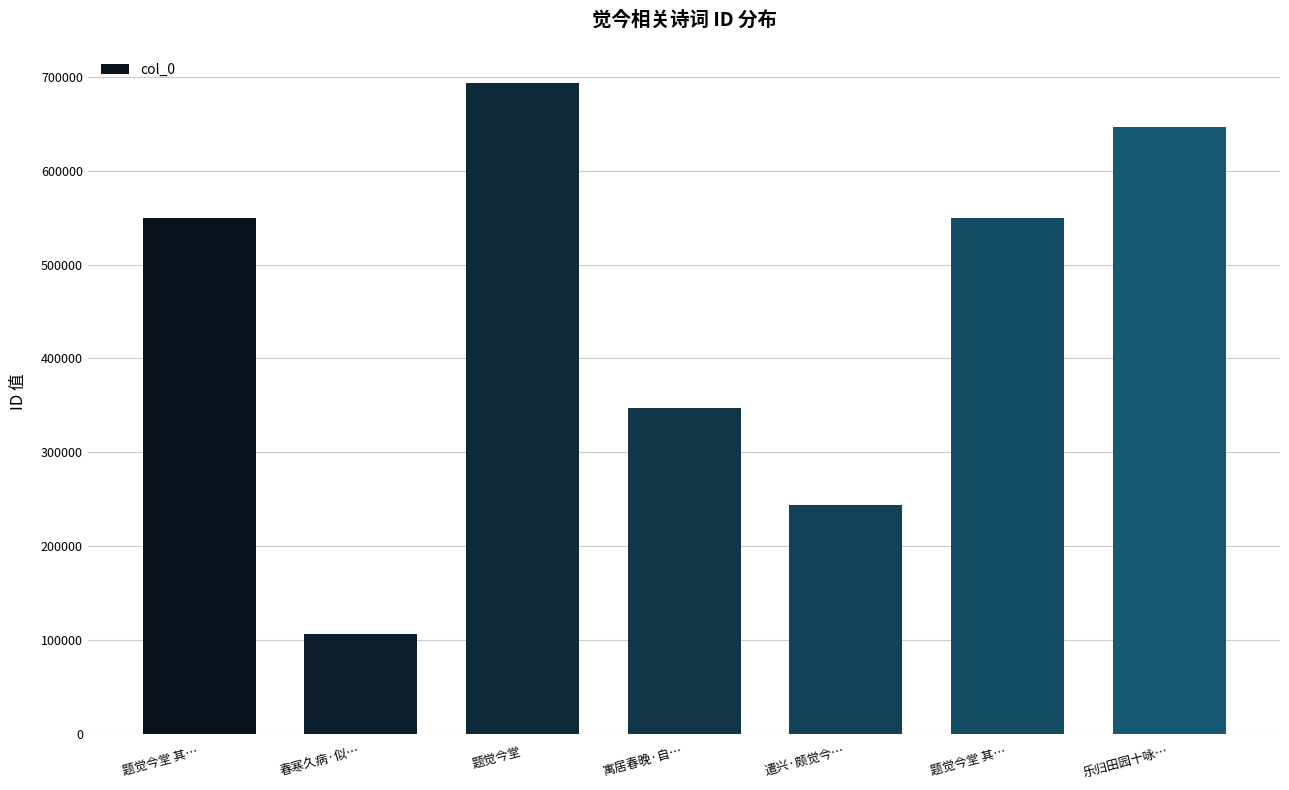

Count the number of data series in this chart.

1